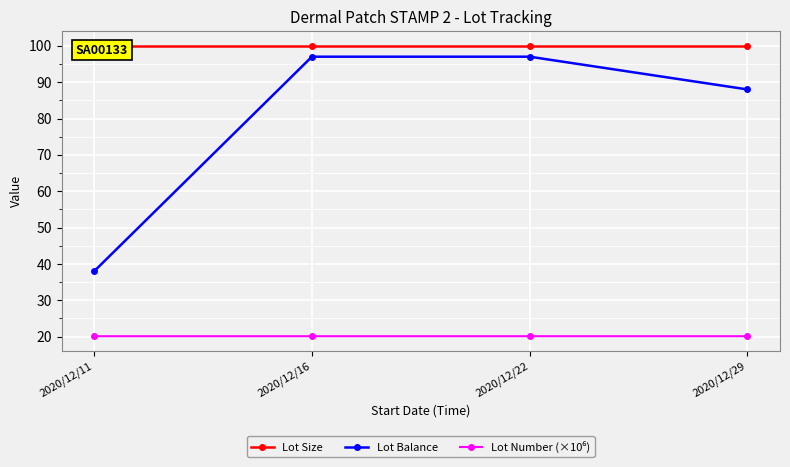

True or false: Lot Balance has a value of 38.0 at 2020/12/11.

True